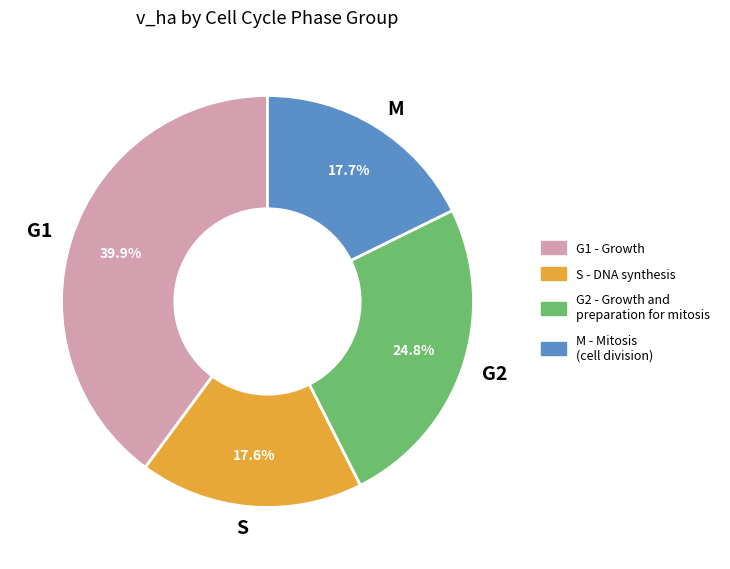

What is the largest slice in the pie chart?

G1